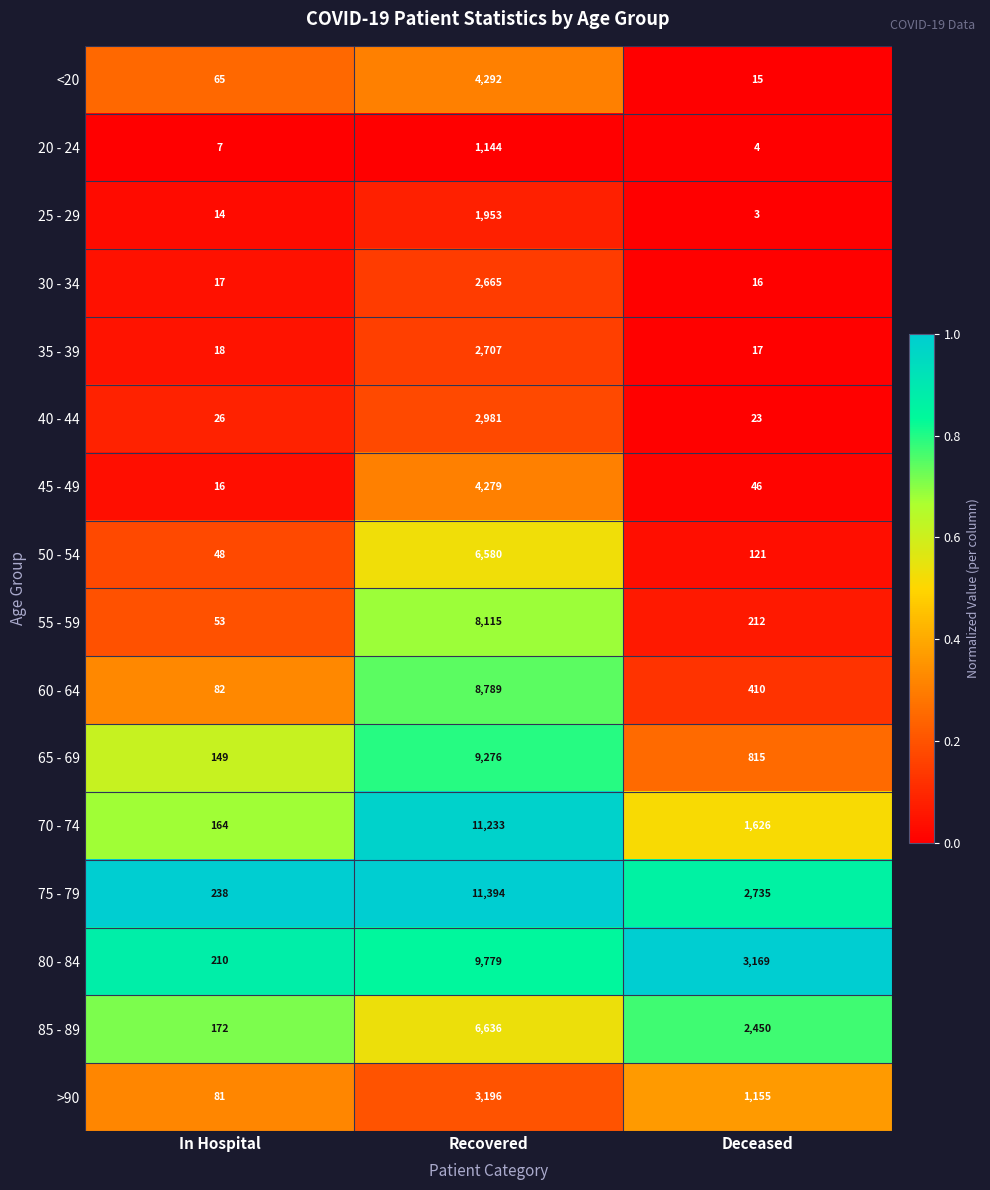

Which series has the widest spread of values?

75 - 79